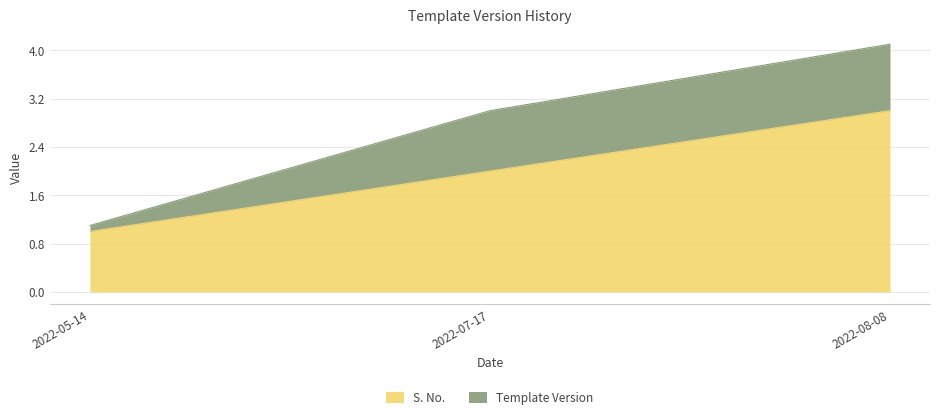

Reading left to right, what are all the values shown in this chart?

2022-05-14=1	2022-07-17=2	2022-08-08=3